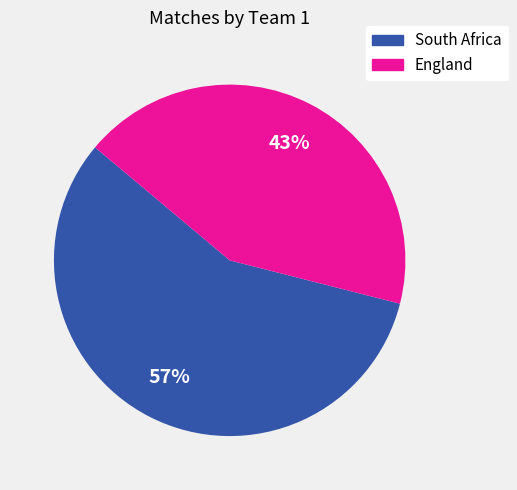

Approximately how many times larger is the value at South Africa compared to England?

1.3